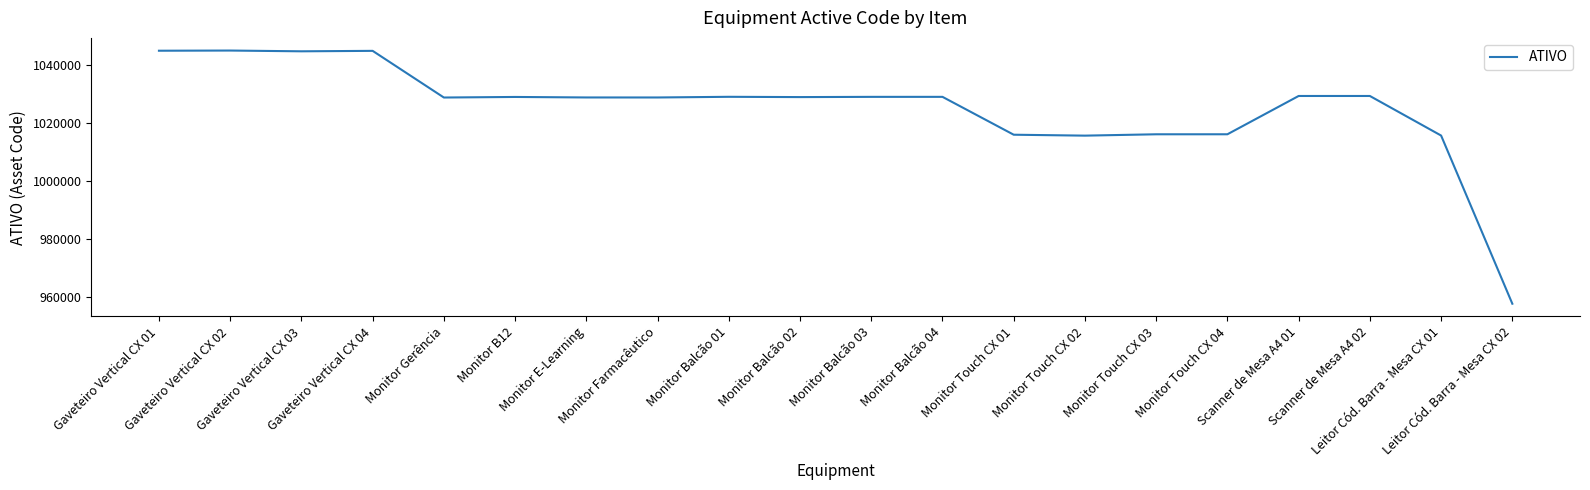

How many lines are shown in the chart?

1